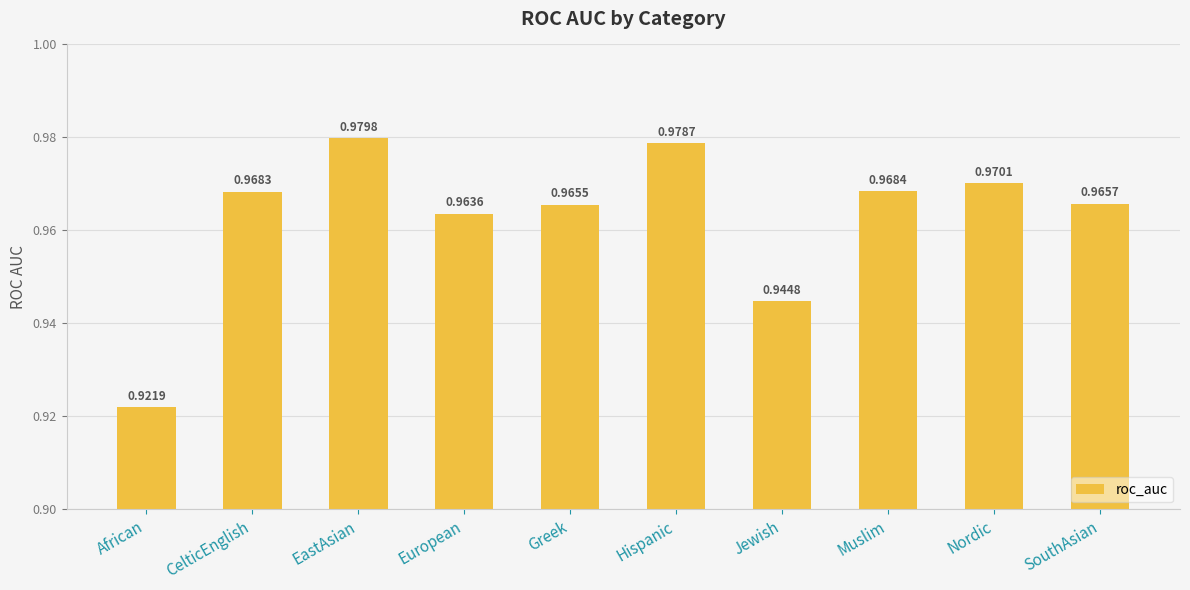

What is the label of the 7th bar from the right?

European